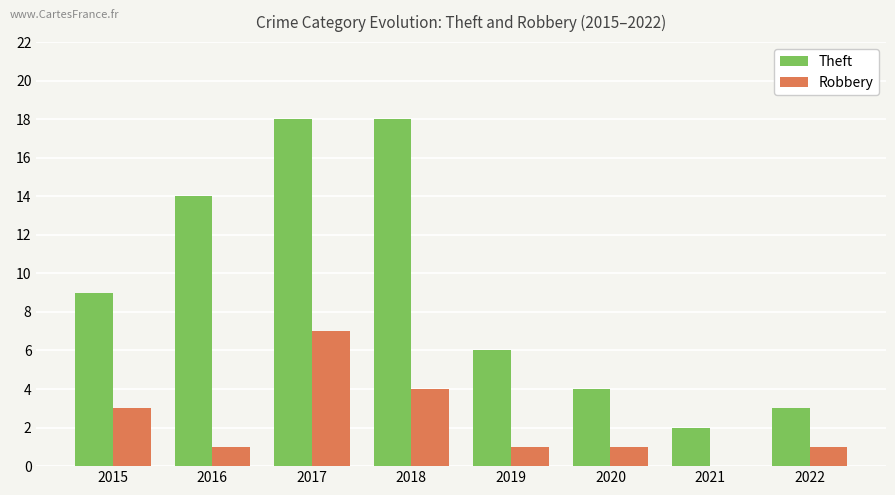

At which label does Robbery reach its peak?

2017